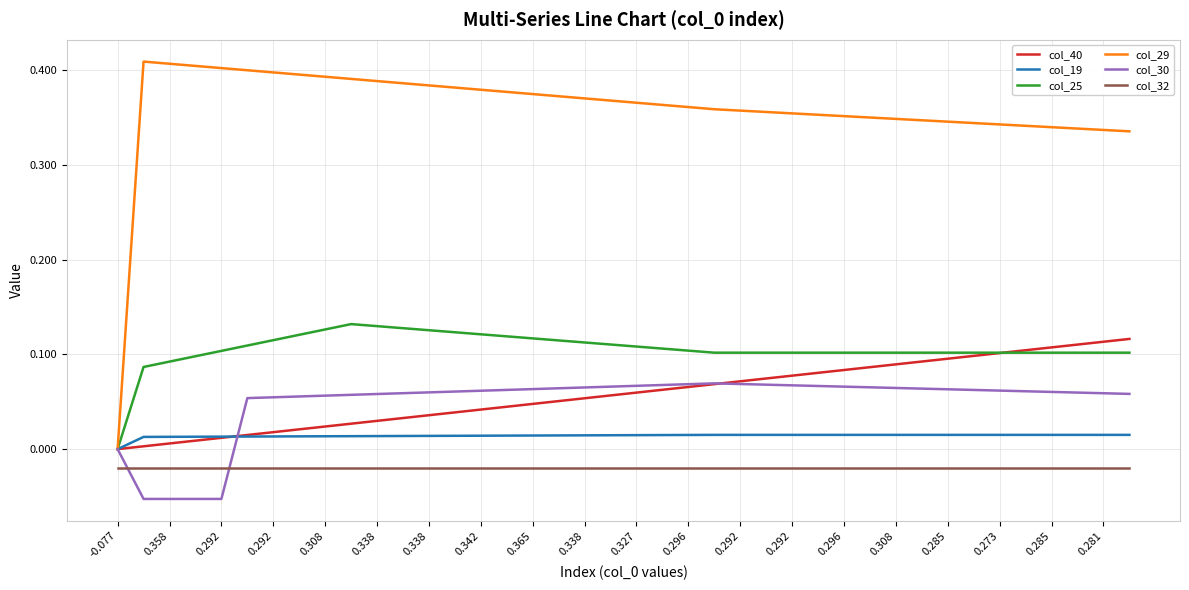

Which series has the largest total across all categories?

col_29